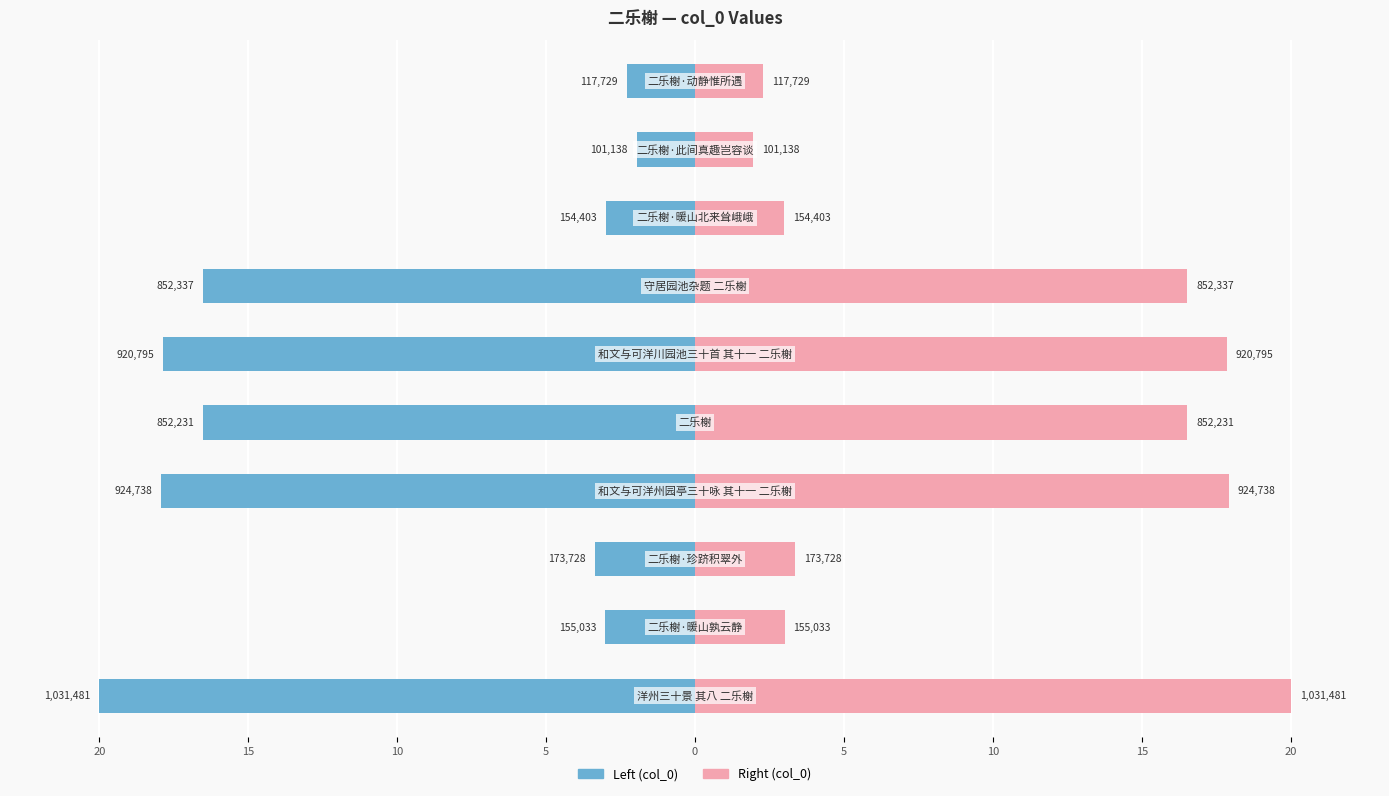

The value of col_0 (left) at 9 is -3.9. True or false?

False